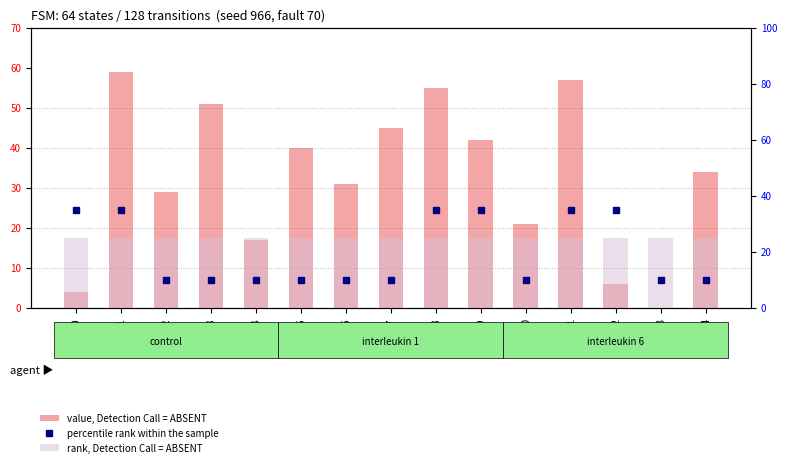

How many percentile rank within the sample values are between 10 and 35?

15